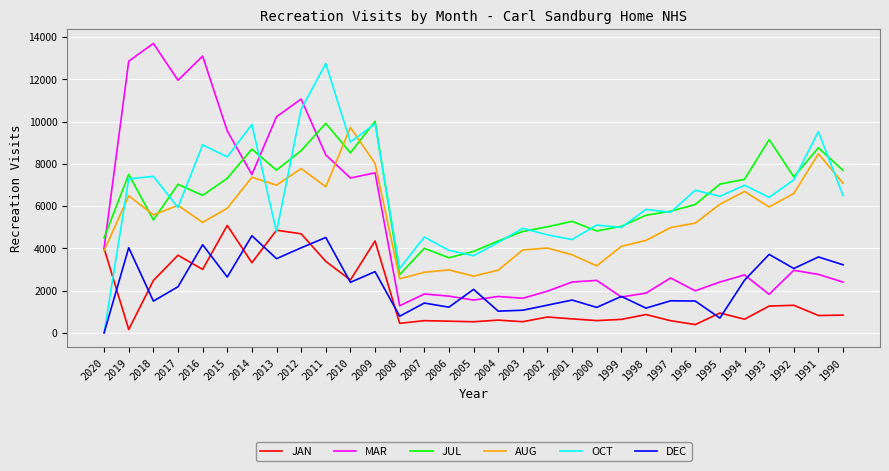

How many distinct data groups are displayed?

6